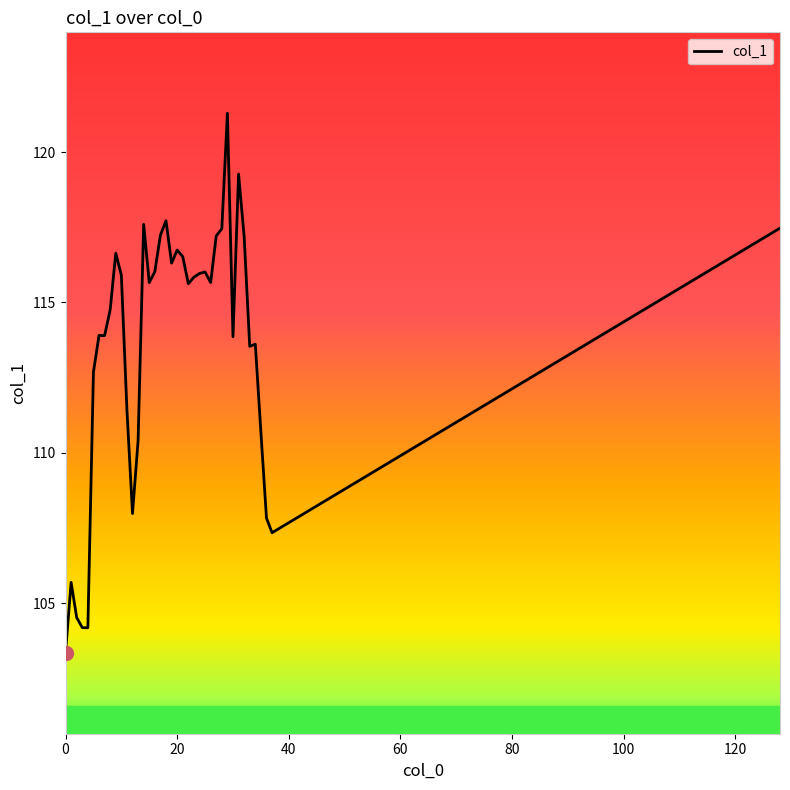

What is the difference between the maximum and minimum values?

17.9